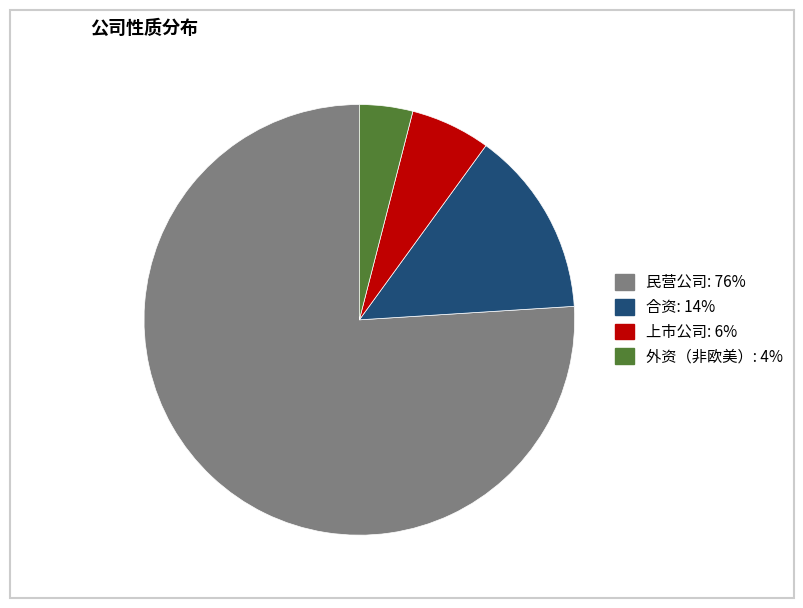

Rank the categories by value from lowest to highest.

外资（非欧美）, 上市公司, 合资, 民营公司